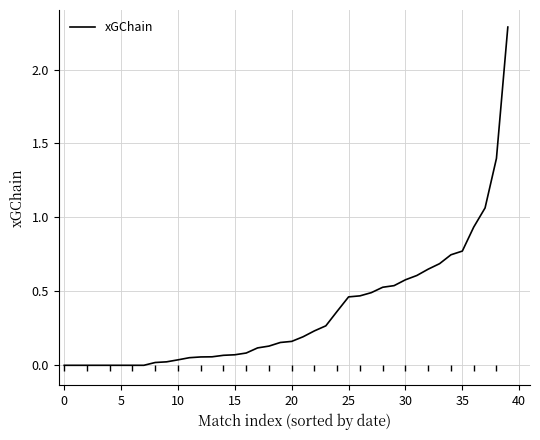

What is the difference between the maximum and minimum values?

2.3